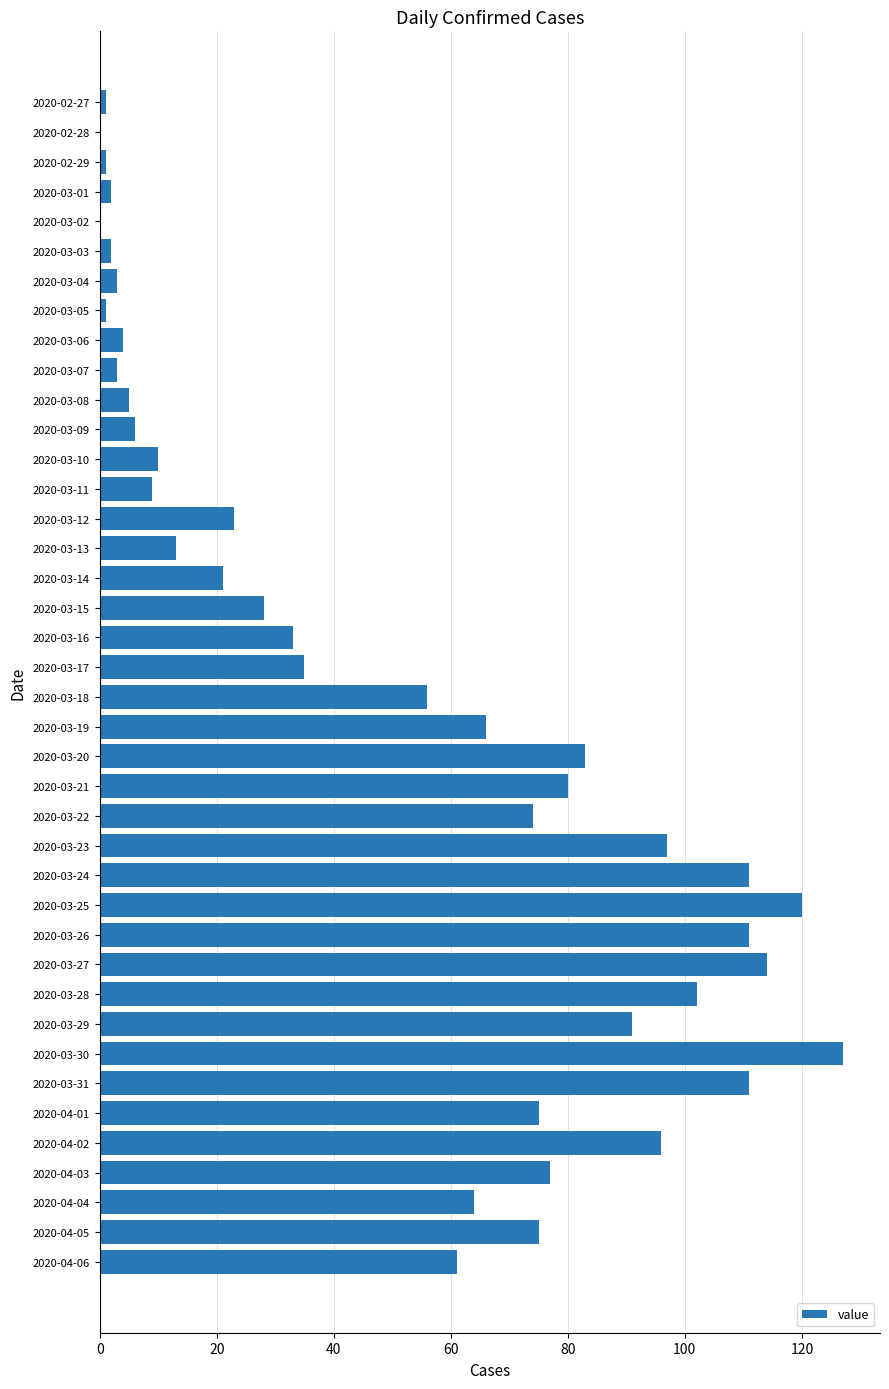

Count the number of categories in the chart.

40